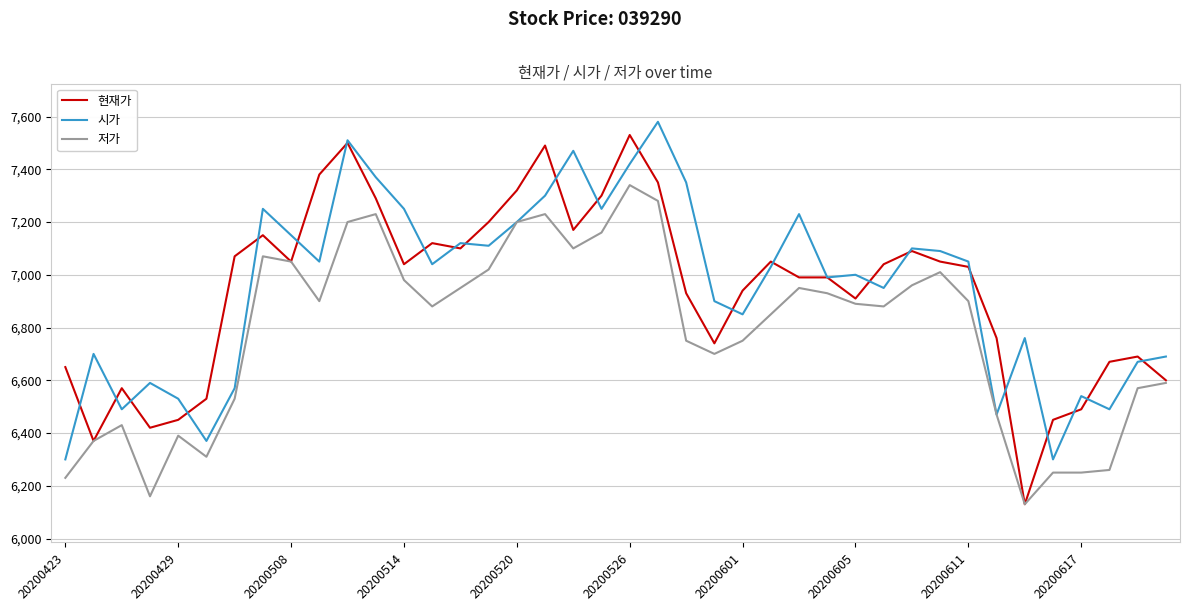

What is the greatest value displayed?

7580